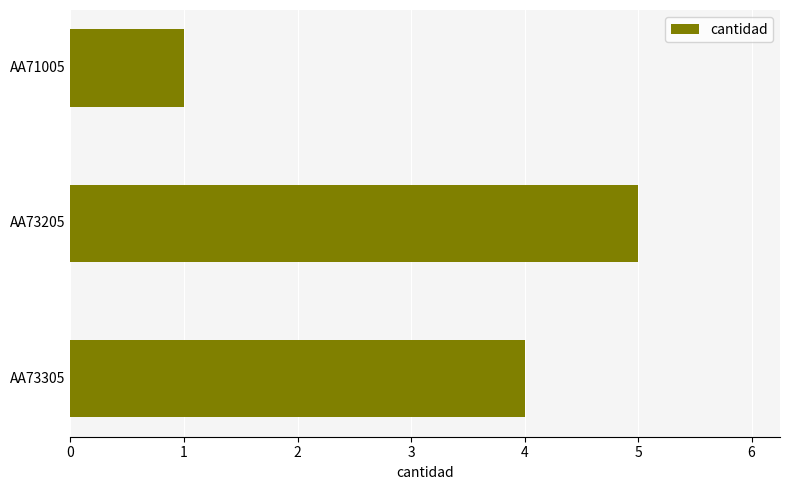

Reading bottom to top, list all the values displayed in this chart.

AA73305=4	AA73205=5	AA71005=1